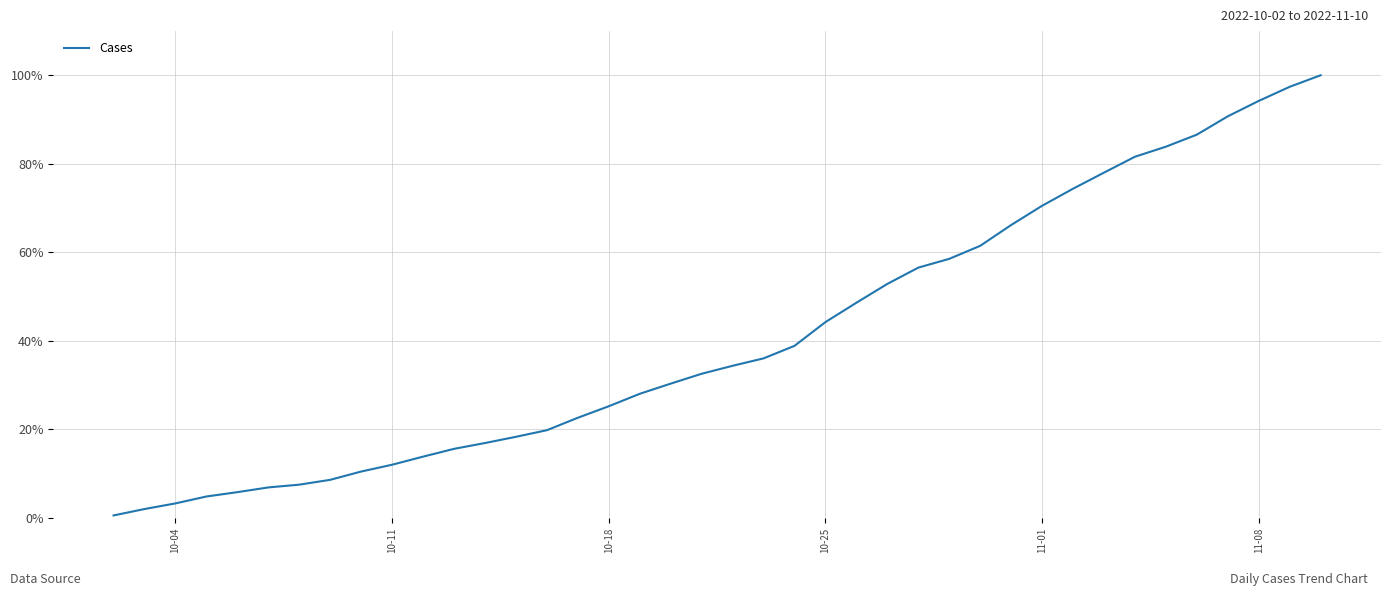

Count the number of categories in the chart.

40